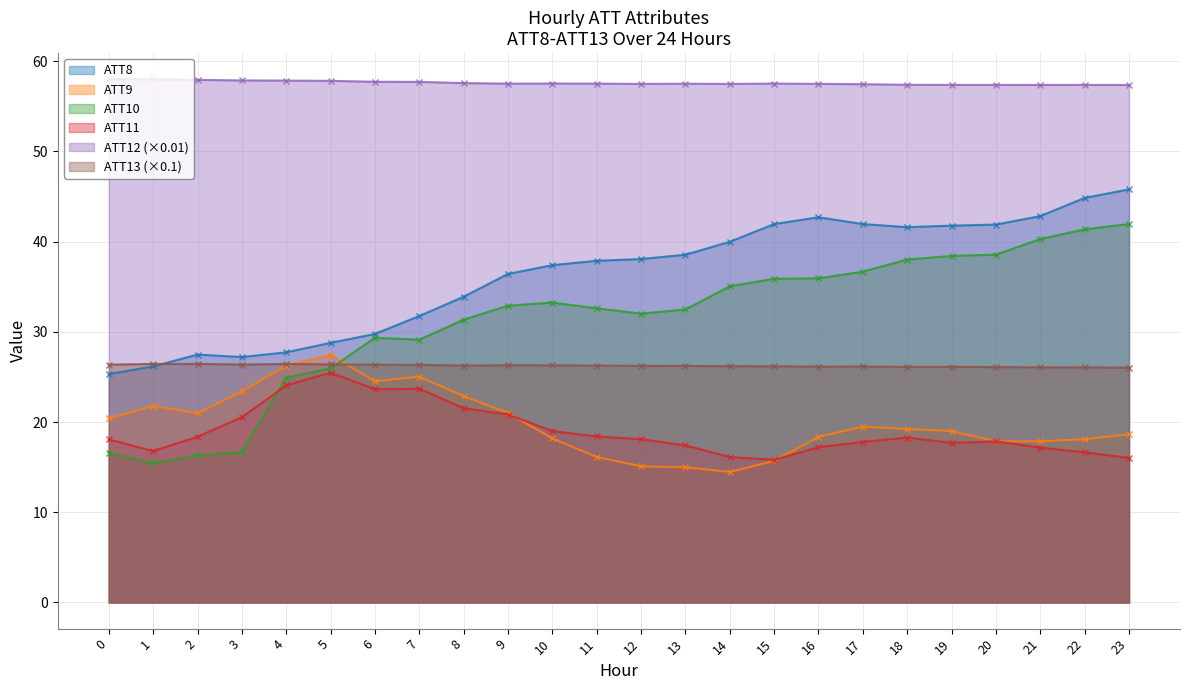

Where is the first local minimum for ATT9?

2